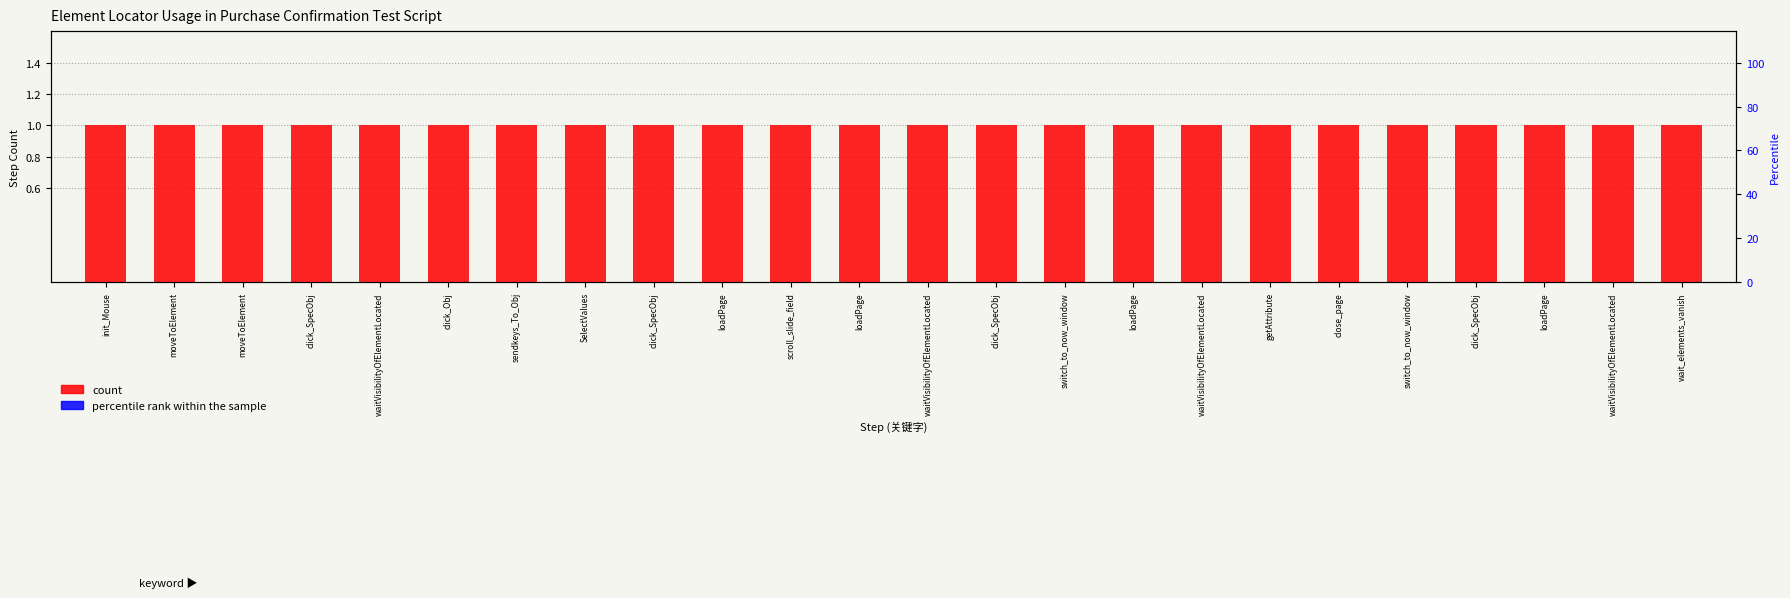

What is the difference between the highest and lowest values at click_SpecObj?

1